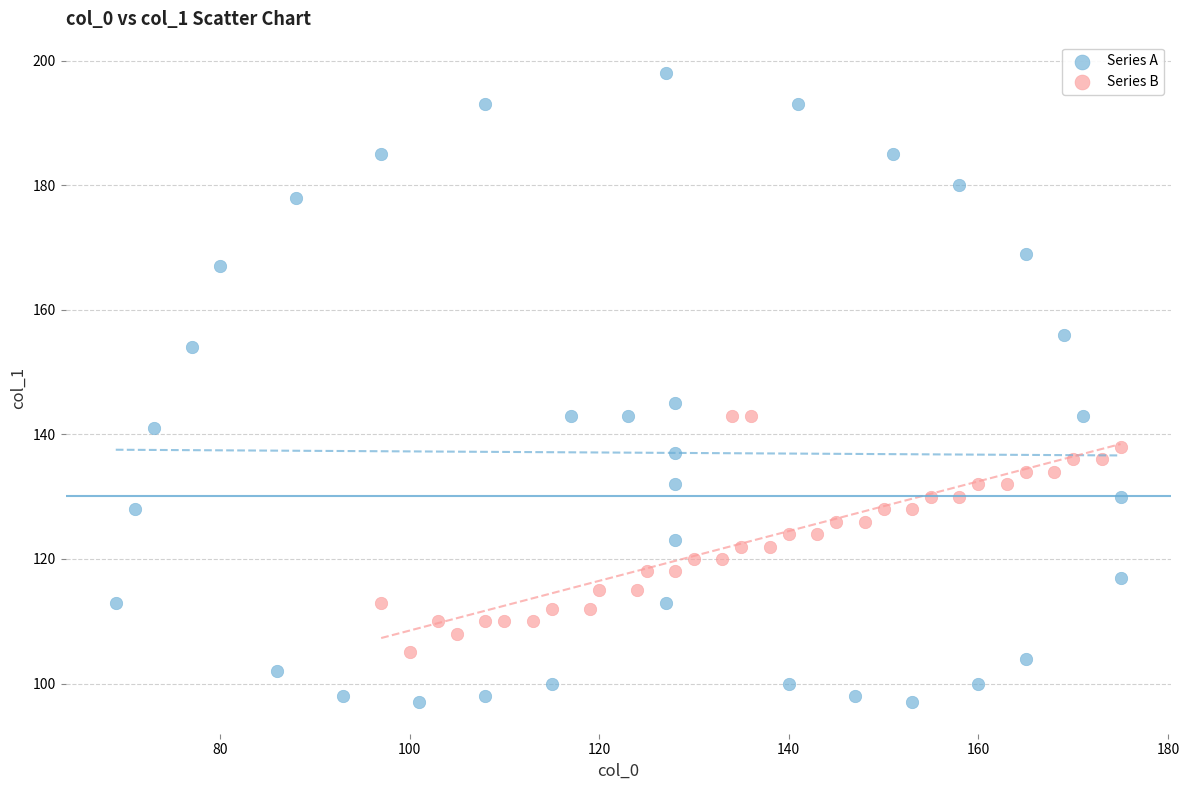

What are all the series names shown in the legend?

Series A, Series B